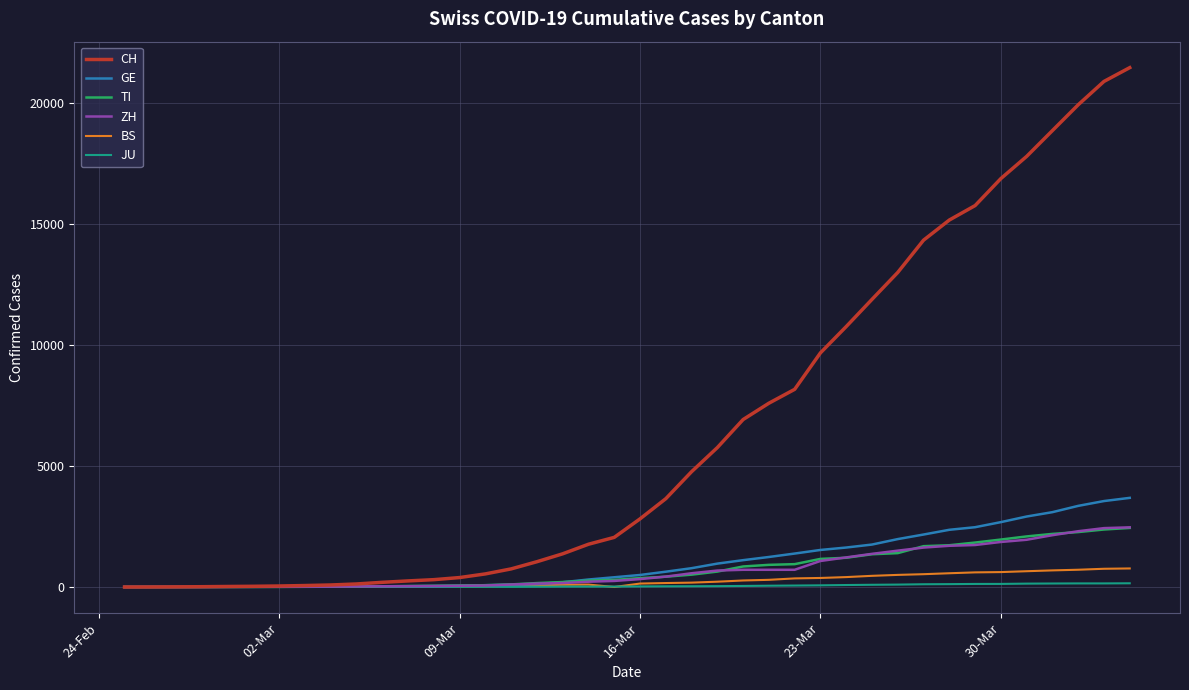

What is the difference between the second highest and second lowest values in the TI series?

2376